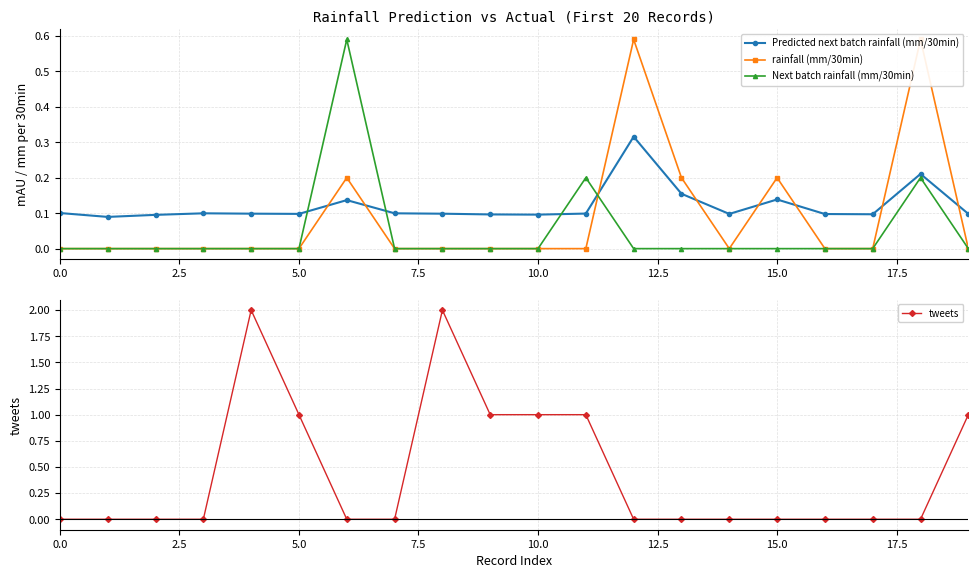

What are all the series names shown in the legend?

Predicted next batch rainfall (mm/30min), rainfall (mm/30min), Next batch rainfall (mm/30min), tweets